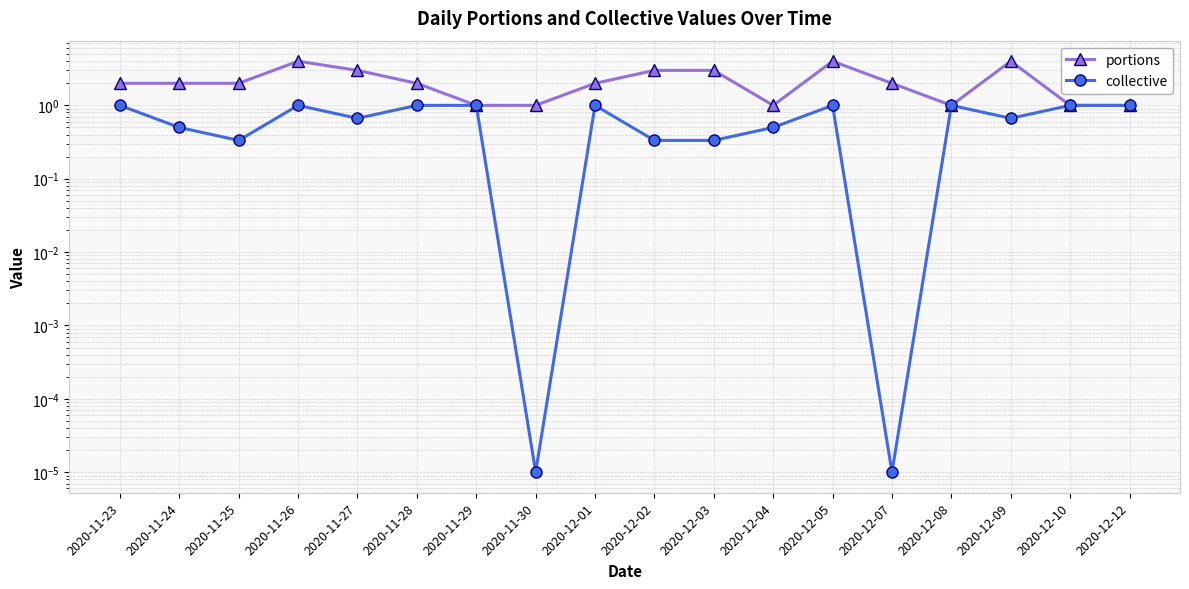

Read the collective value at 2020-12-08.

1.0